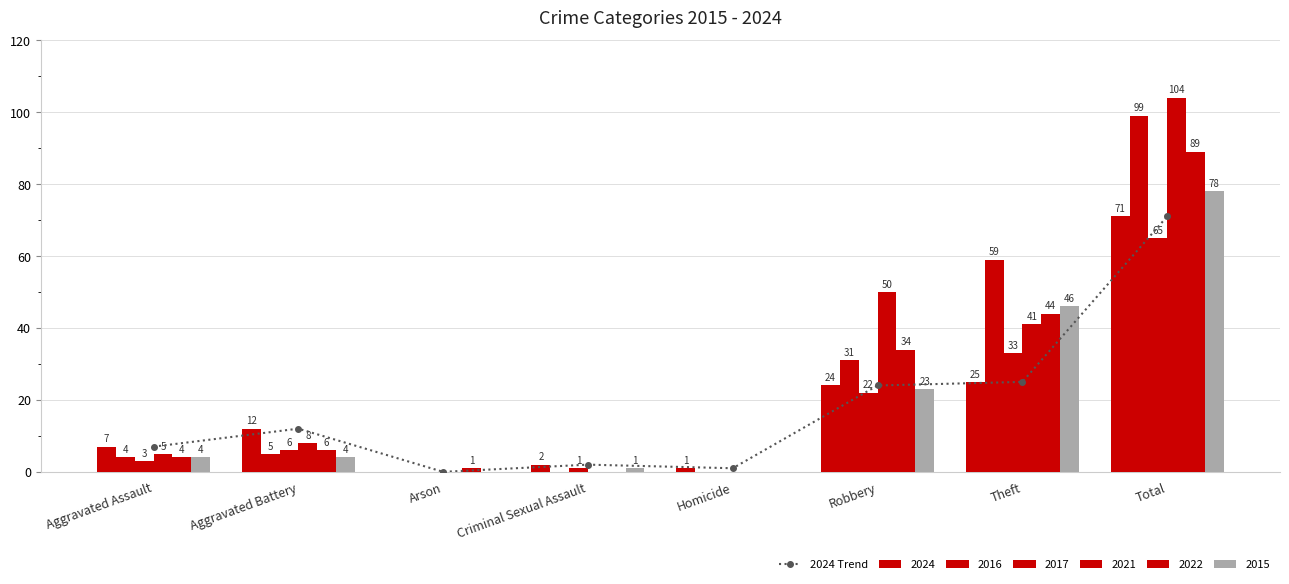

What is the value of the 2nd bar from the left?

12